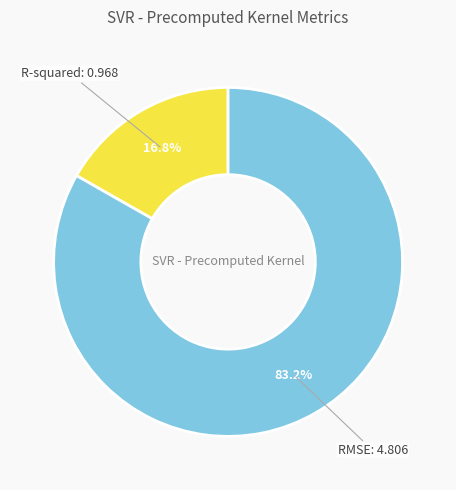

How many segments does this pie chart have?

2